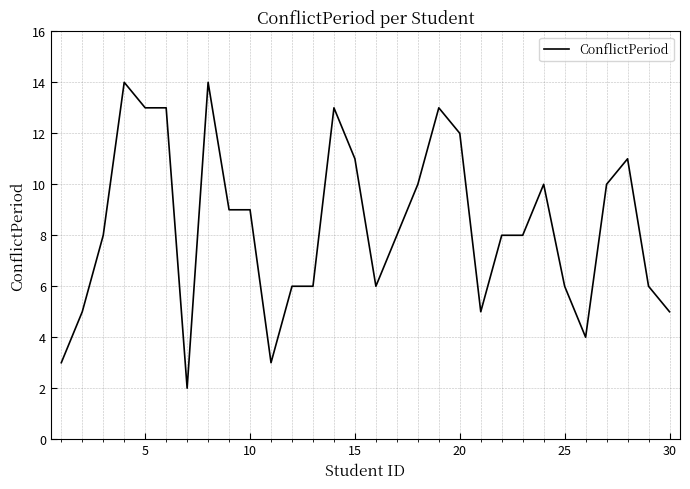

What is the difference between the maximum and minimum values?

12